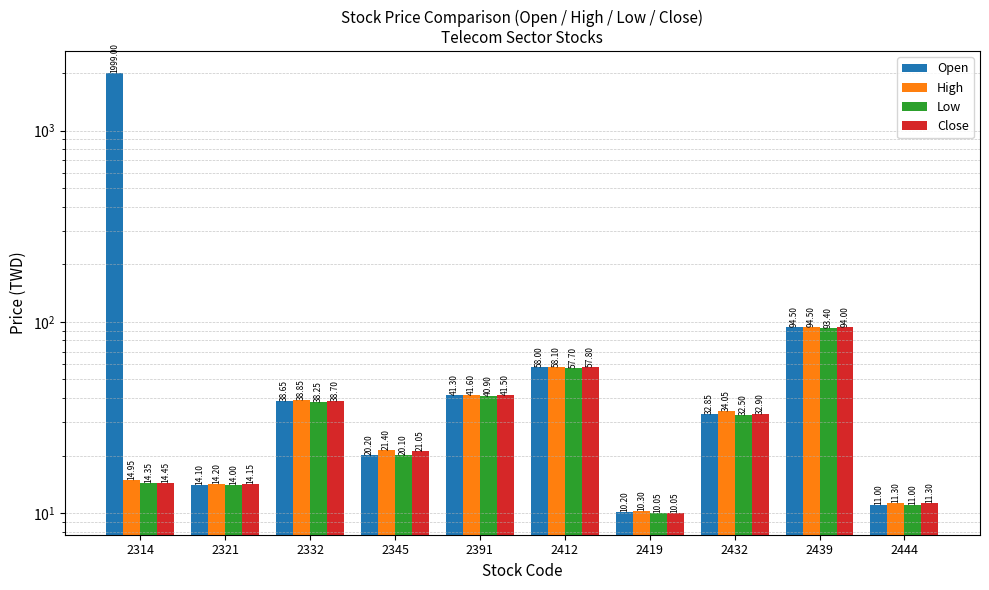

What value does the Open series have at 2419?

10.2